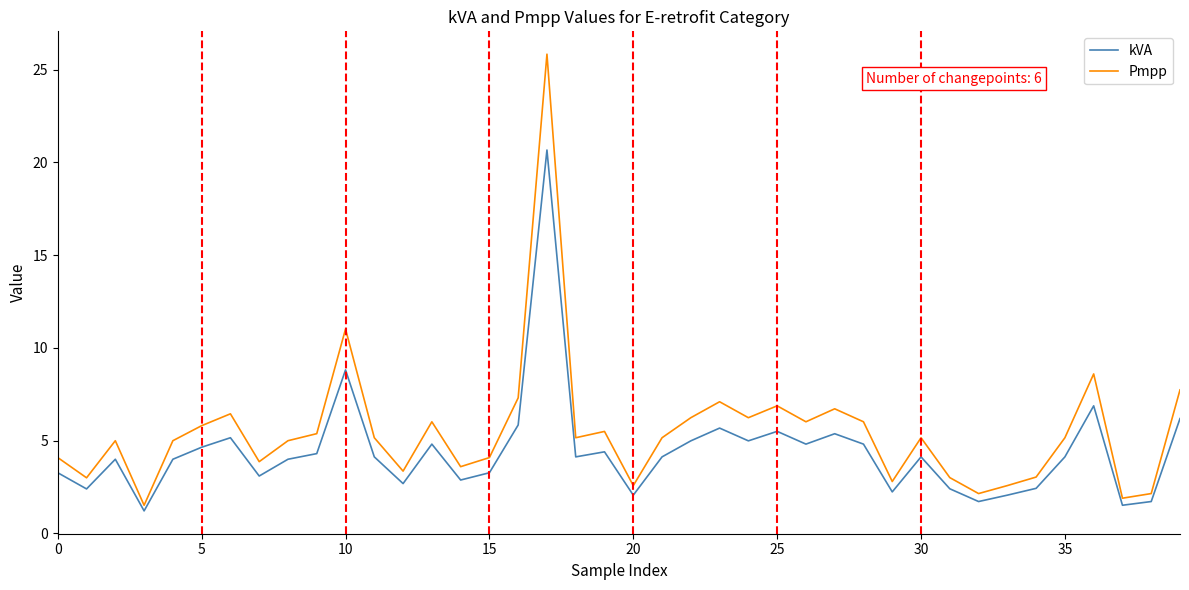

How many series are shown in this chart?

2